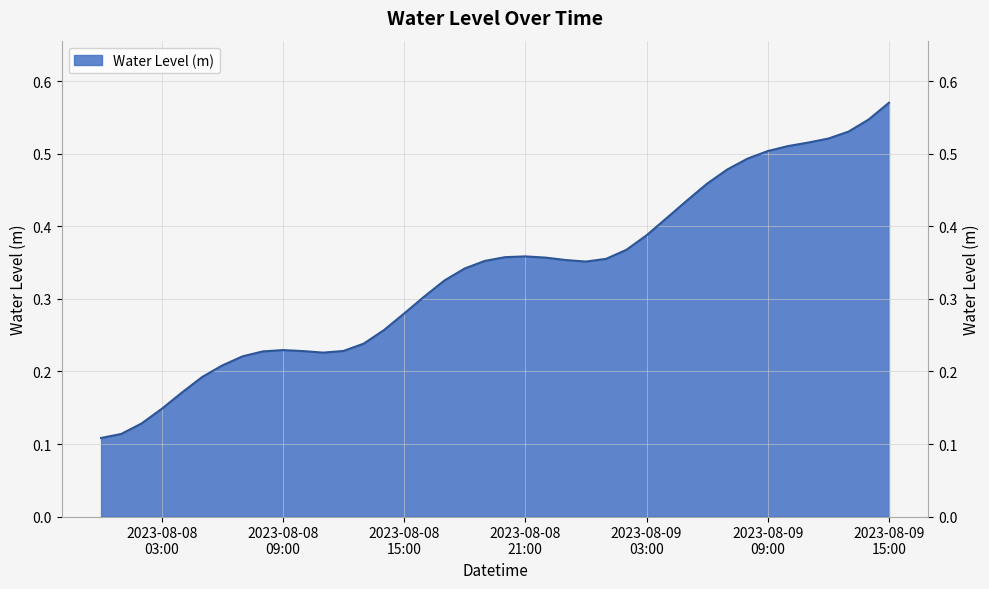

What is the greatest value displayed?

0.6